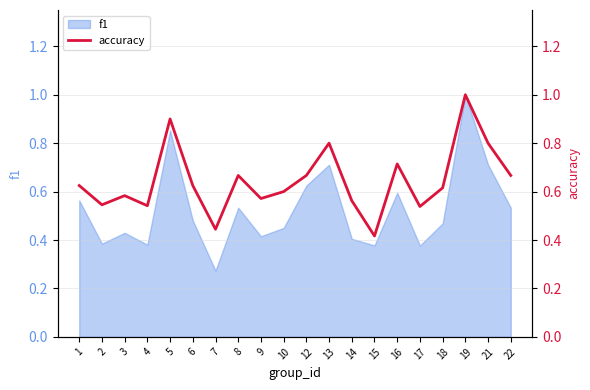

The f1 series shows 0.4 at 7. True or false?

False